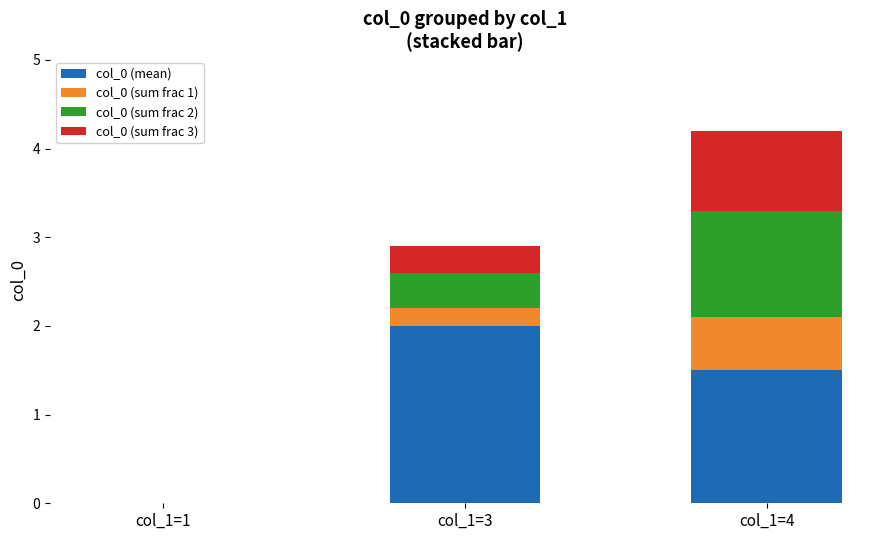

What is the total value across all series at col_1=3?

2.9